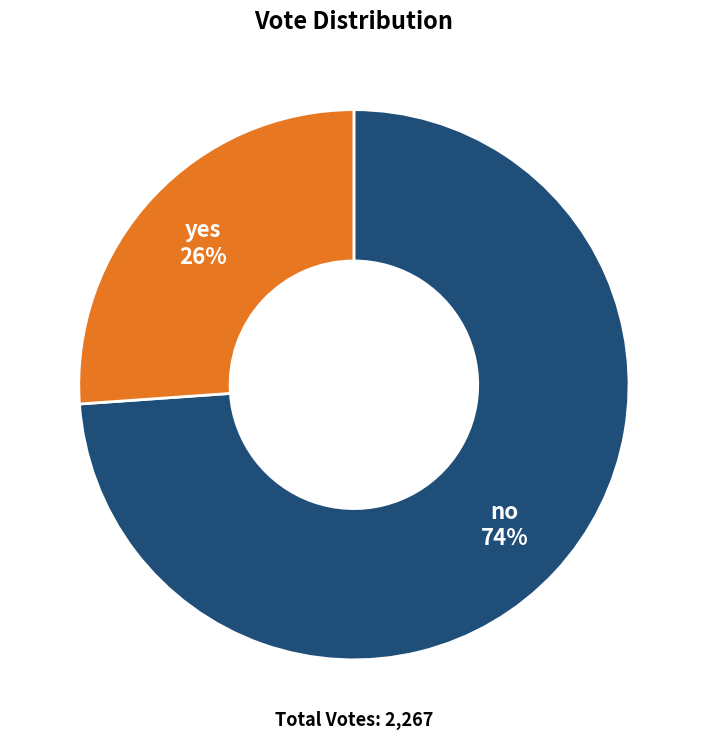

To the nearest percent, what is the difference between the largest and smallest slice percentages?

48%